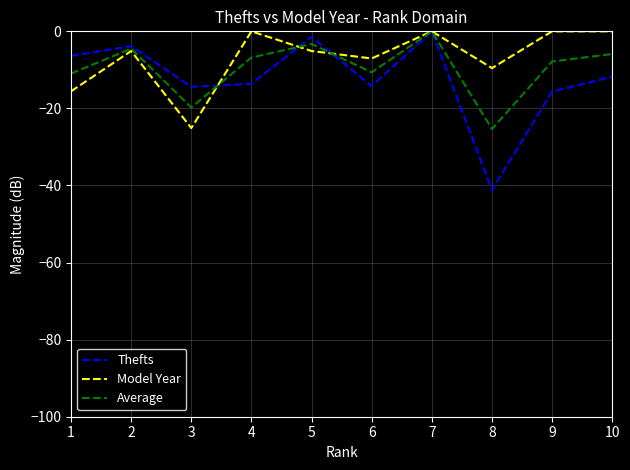

What are all the series names shown in the legend?

Thefts, Model Year, Average